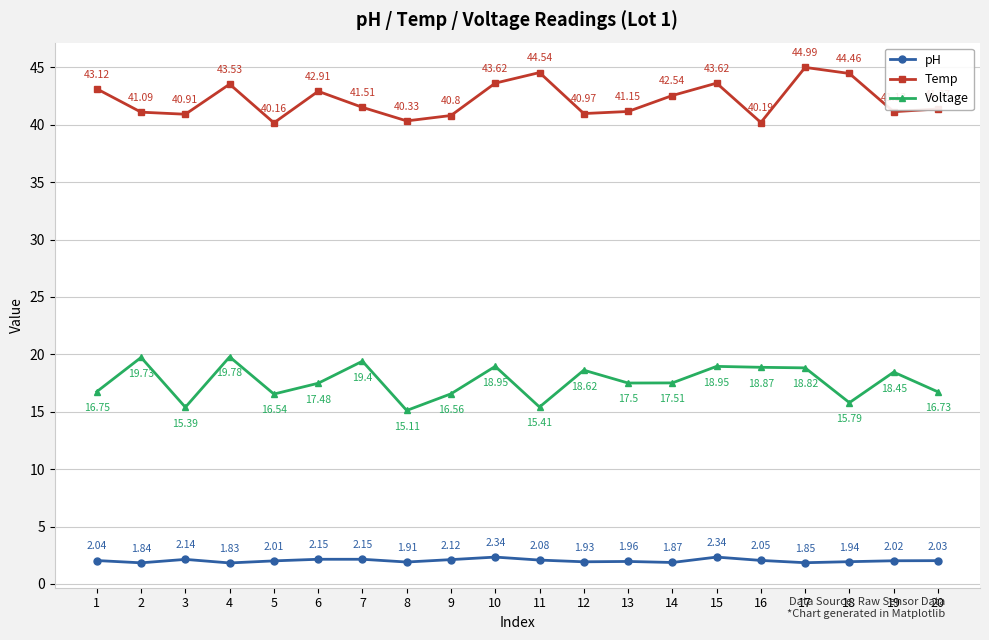

Is the value of pH at 6 greater than the value of Voltage at 4?

No